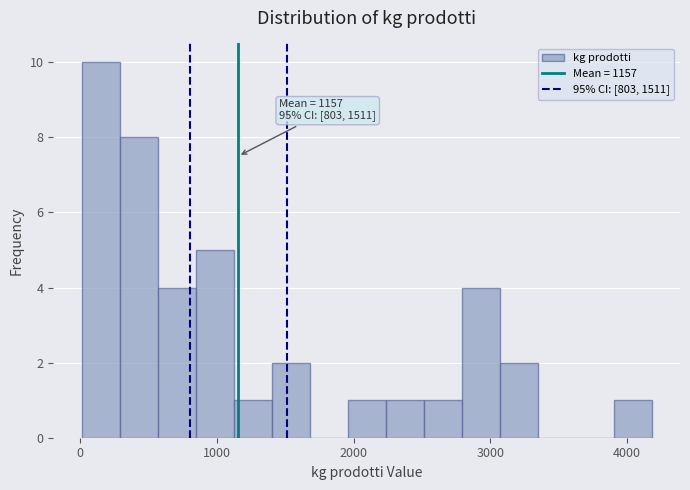

Around what value on the x-axis is the tallest bar? Give the approximate position of its centre, as read against the axis.

200